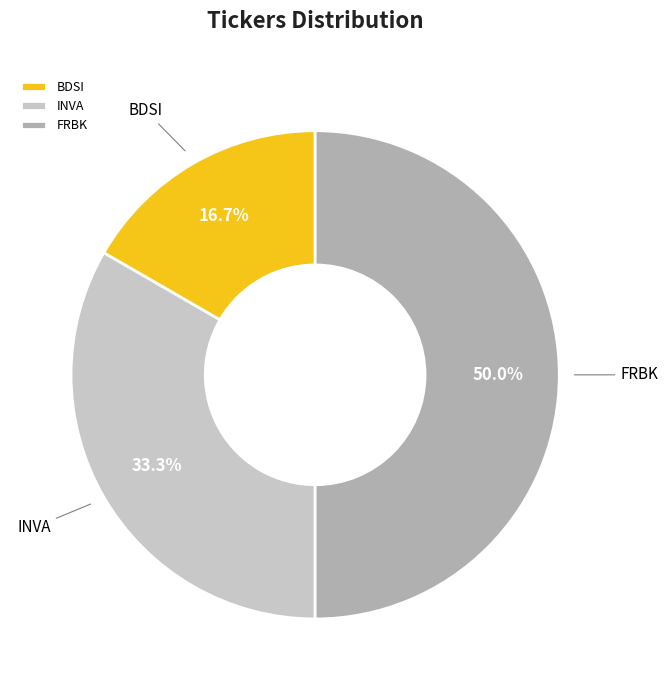

Is it true that INVA is 41% of the pie?

False